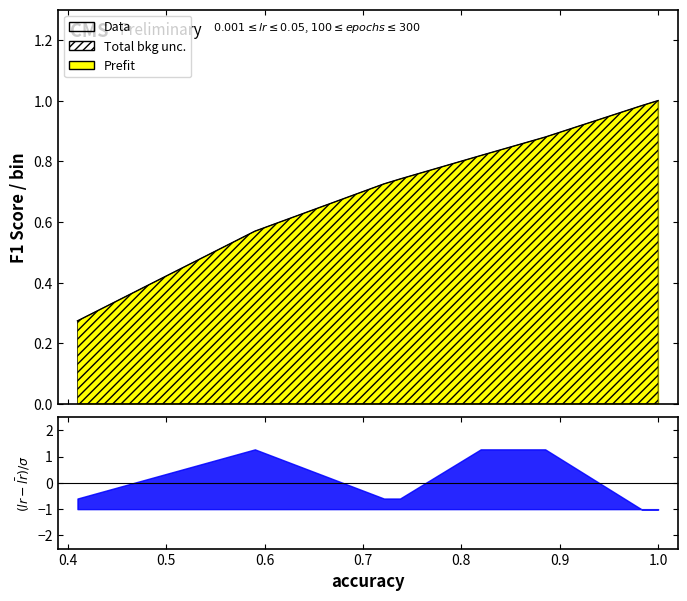

What is the value of the 6th point from the left?

0.9